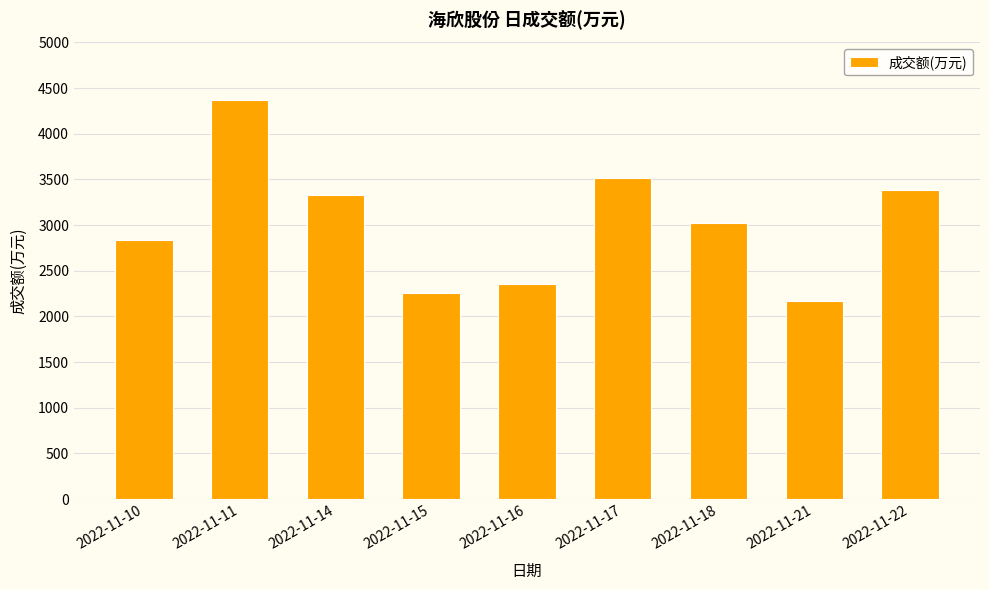

Where is the data nearest to the value 3274?

2022-11-14